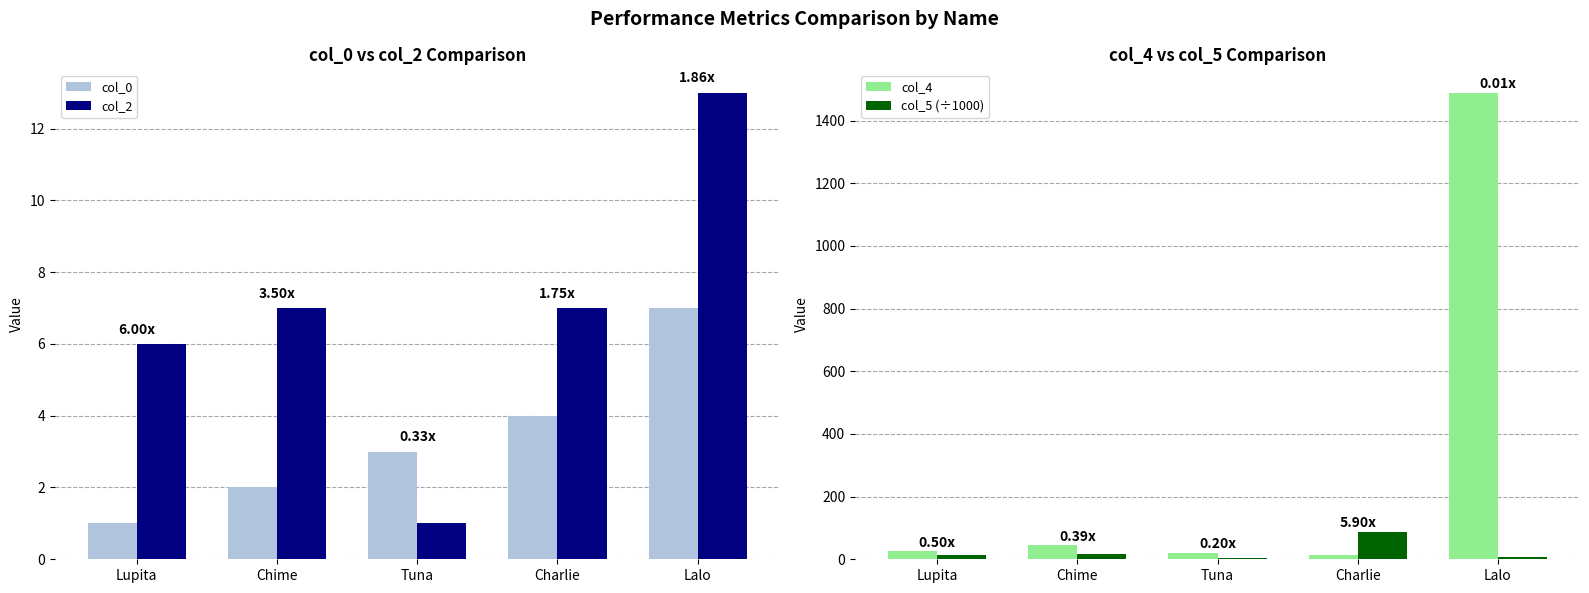

At which label does col_5 (÷1000) reach its minimum?

Tuna